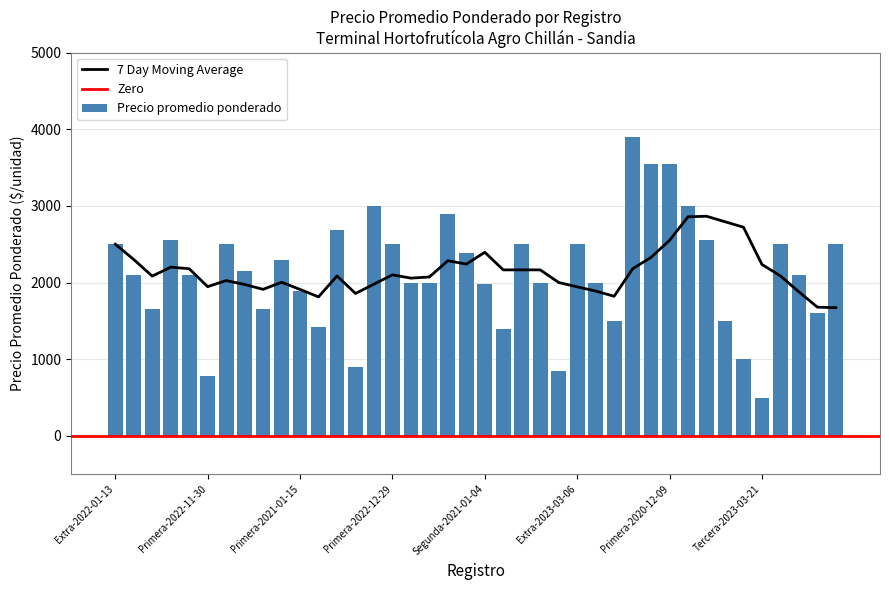

What is the difference between the maximum and minimum values?

3400